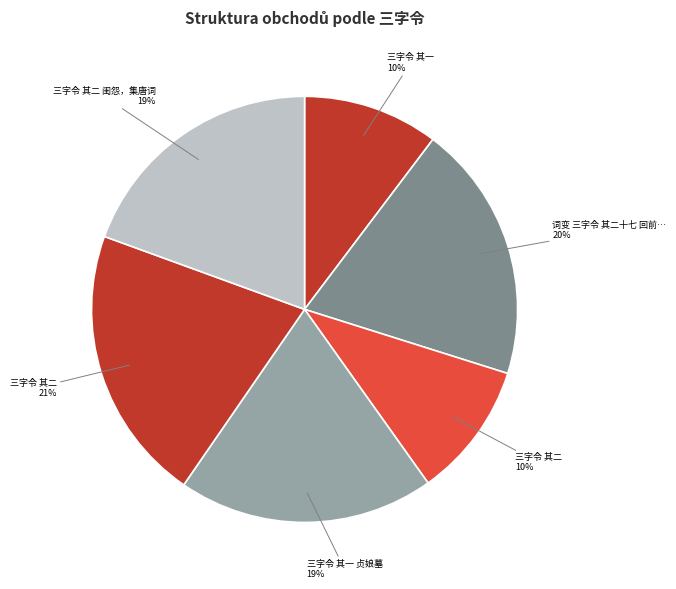

Which category has the biggest portion of the pie?

三字令 其二